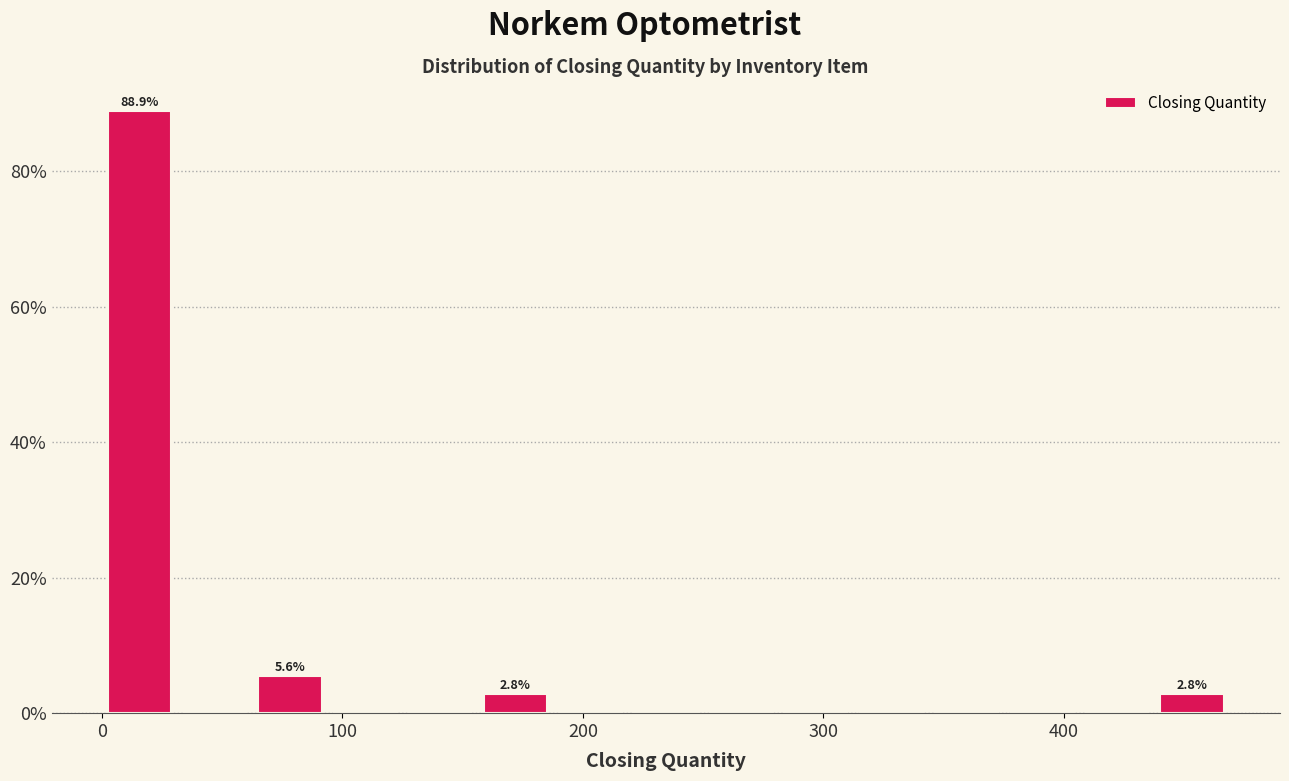

Read against the x-axis, roughly where is the centre of the tallest bar?

20